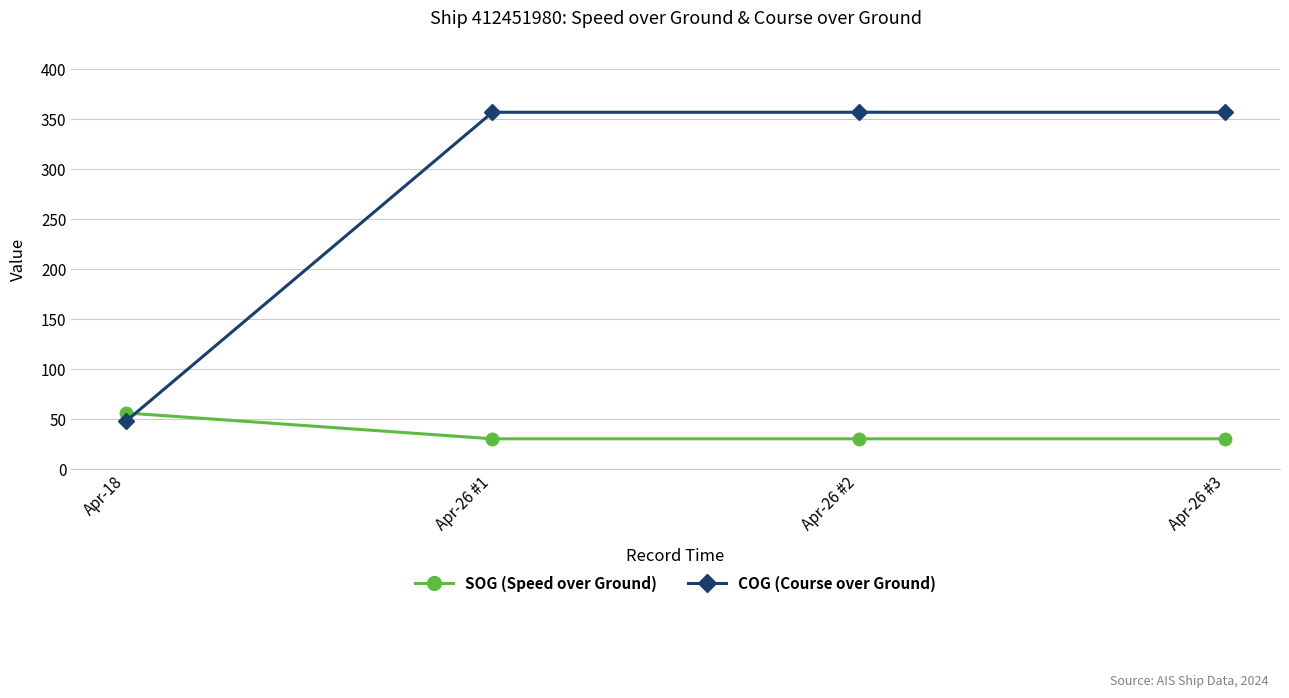

Reading left to right, list all the values displayed in this chart.

SOG (Speed over Ground): Apr-18=56.3	Apr-26 #1=30.5	Apr-26 #2=30.5	Apr-26 #3=30.5
COG (Course over Ground): Apr-18=48.2	Apr-26 #1=356.8	Apr-26 #2=356.8	Apr-26 #3=356.8